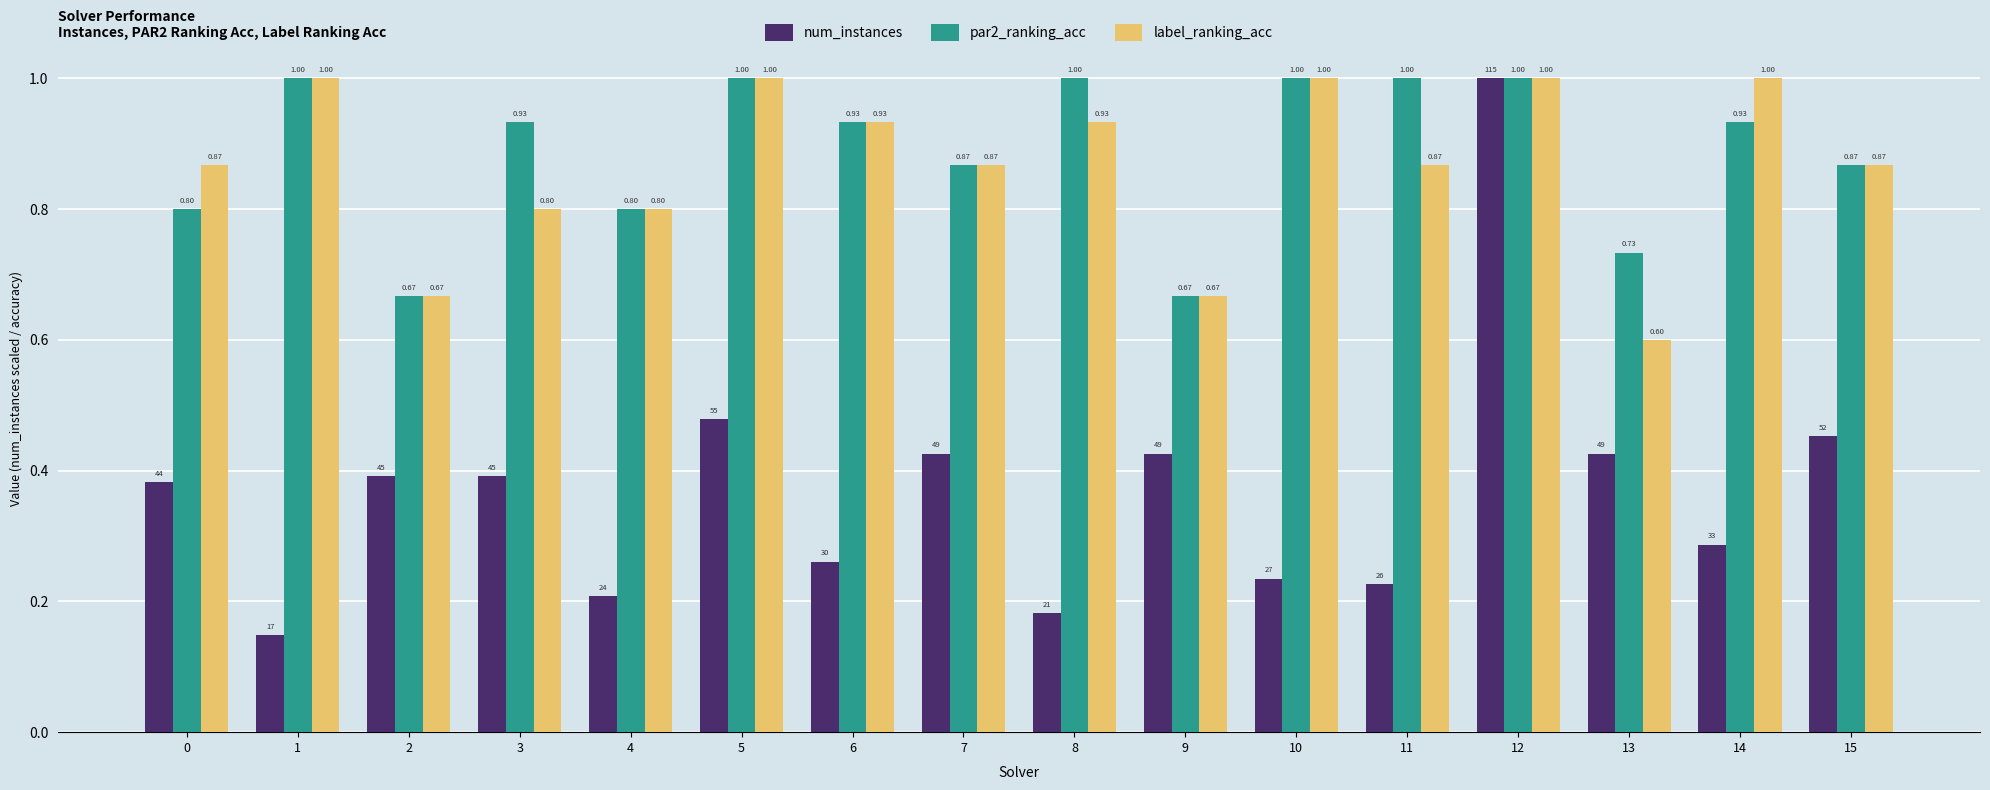

What is the sum of the label_ranking_acc values at 11 and 10?

1.9